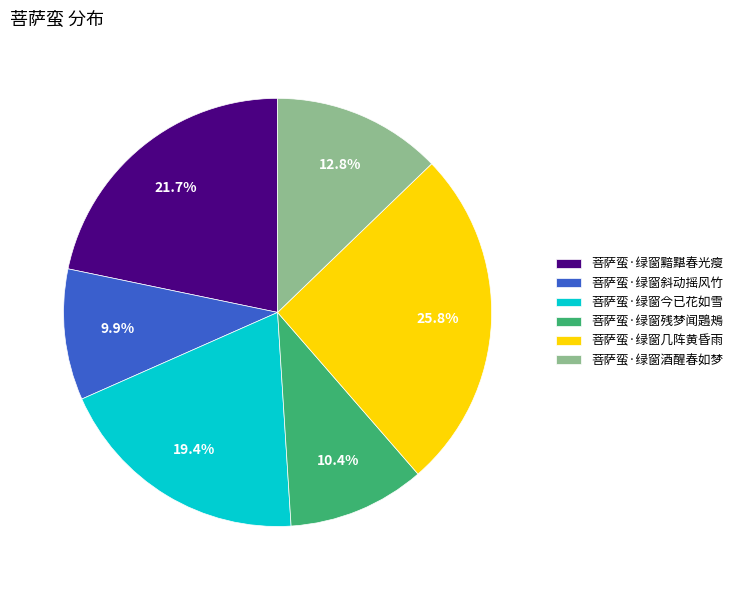

To the nearest percent, what portion does 菩萨蛮·绿窗酒醒春如梦 represent?

13%